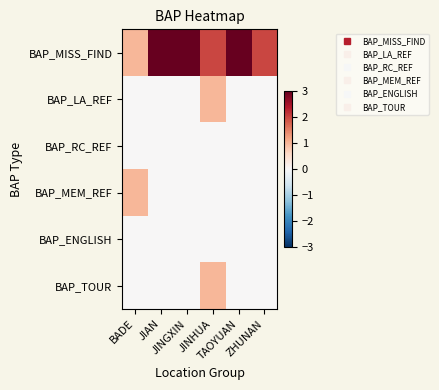

Which label corresponds to the largest value in the chart?

JIAN